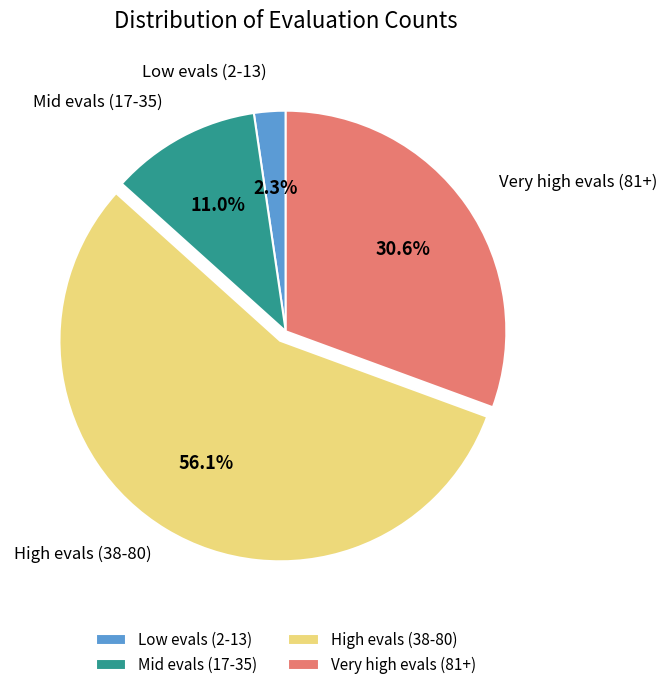

Count the number of slices in the pie.

4